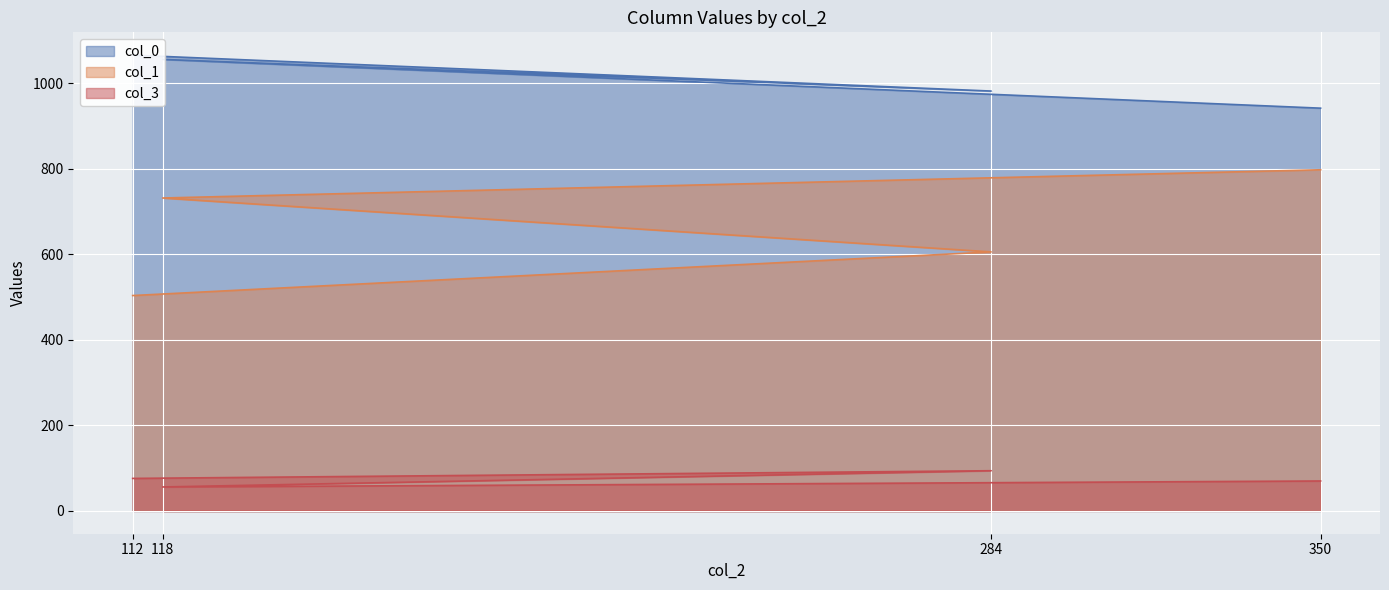

What are all the series names shown in the legend?

col_0, col_1, col_3